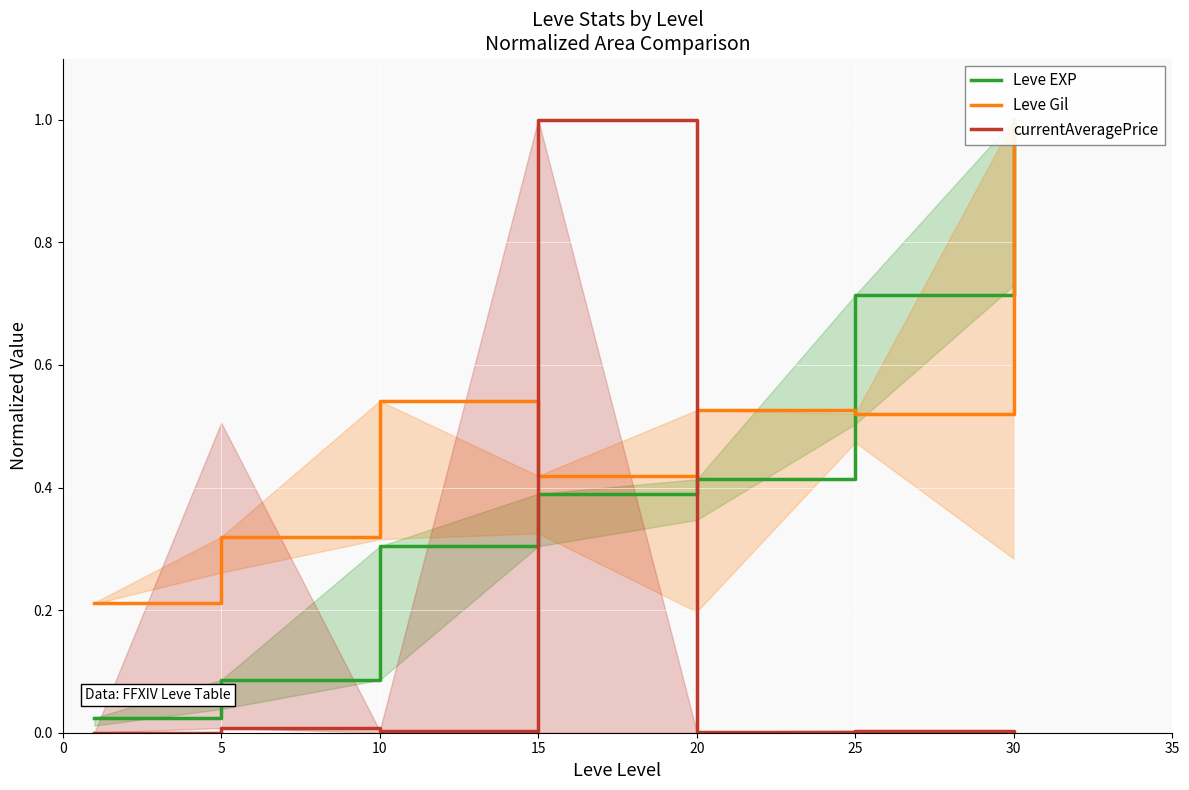

List the series in order of their peak value, lowest first.

Leve EXP, Leve Gil, currentAveragePrice